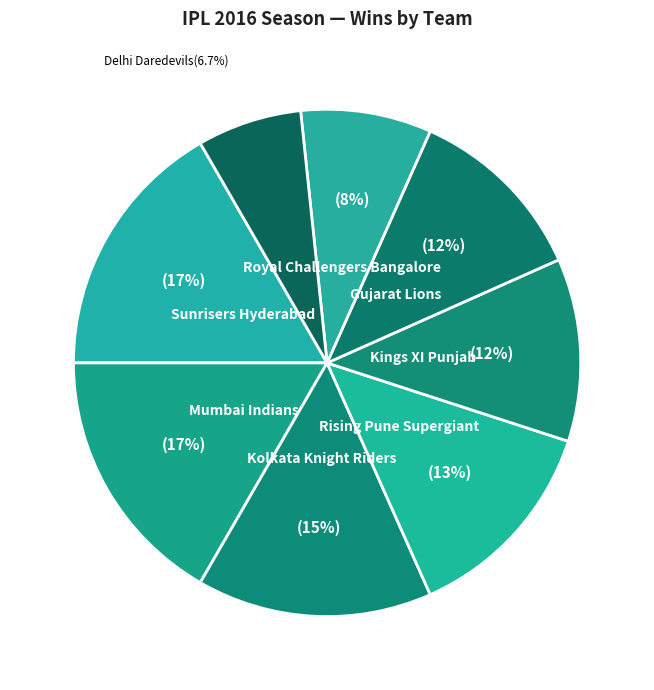

To the nearest percent, what percentage of the pie is Sunrisers Hyderabad?

17%